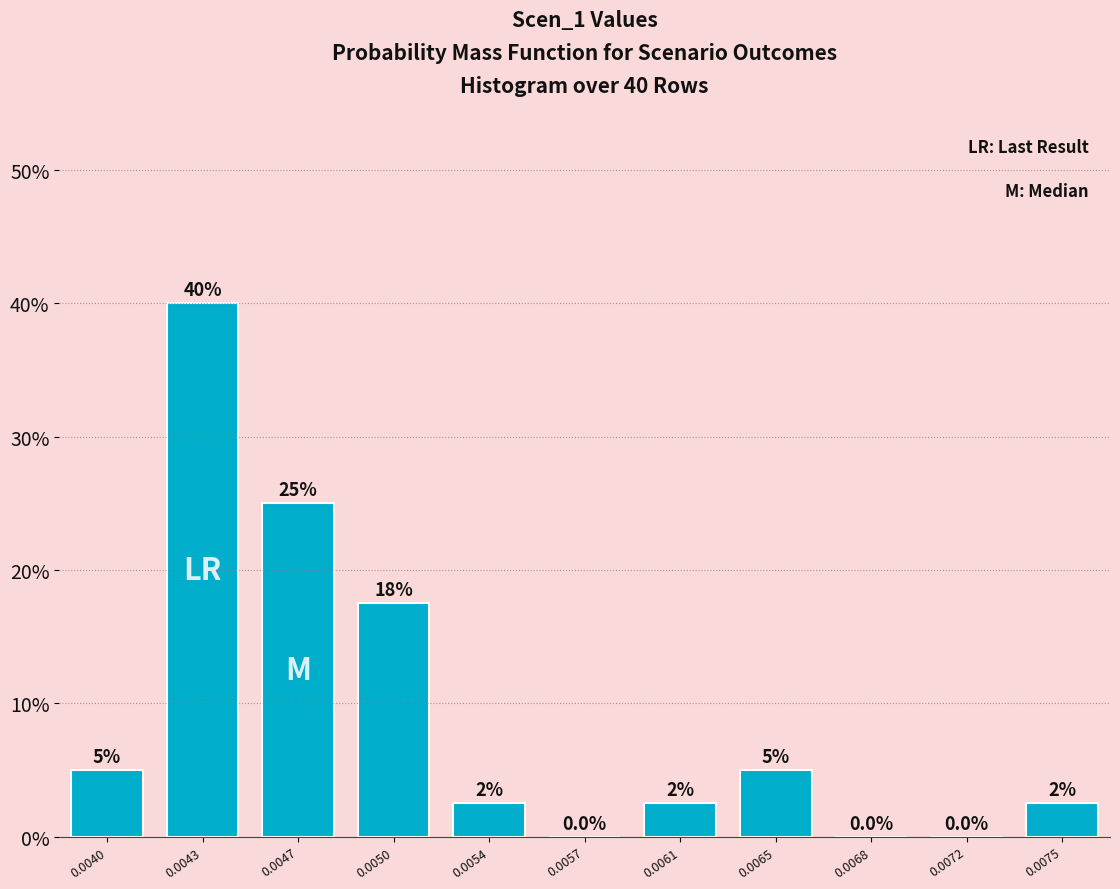

Reading left to right, list all the values displayed in this chart.

0.0040=5.0	0.0043=40.0	0.0047=25.0	0.0050=17.5	0.0054=2.5	0.0057=0.0	0.0061=2.5	0.0065=5.0	0.0068=0.0	0.0072=0.0	0.0075=2.5